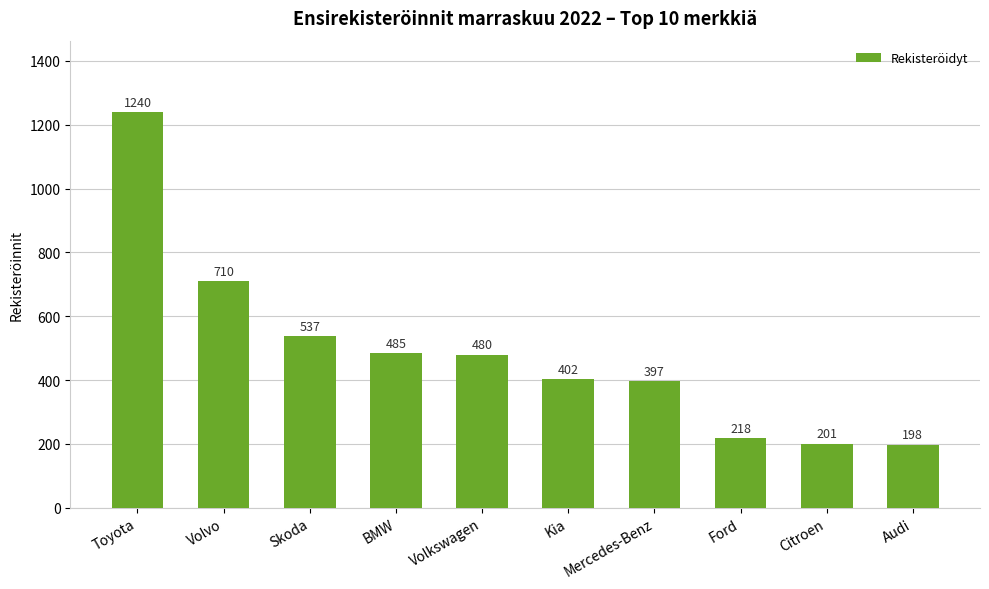

Reading right to left, list all the values displayed in this chart.

Audi=198	Citroen=201	Ford=218	Mercedes-Benz=397	Kia=402	Volkswagen=480	BMW=485	Skoda=537	Volvo=710	Toyota=1240